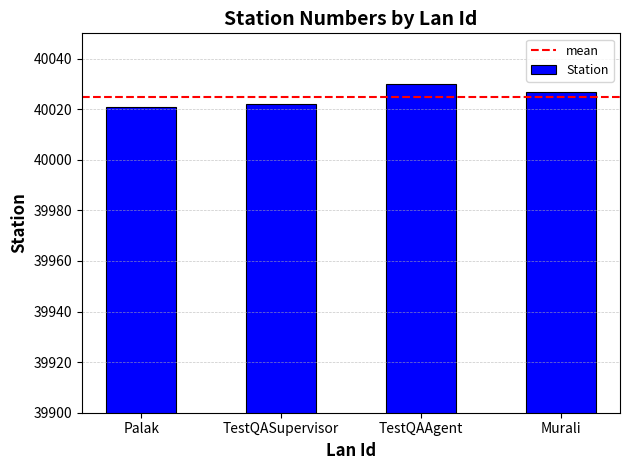

Read the value at TestQASupervisor.

40022